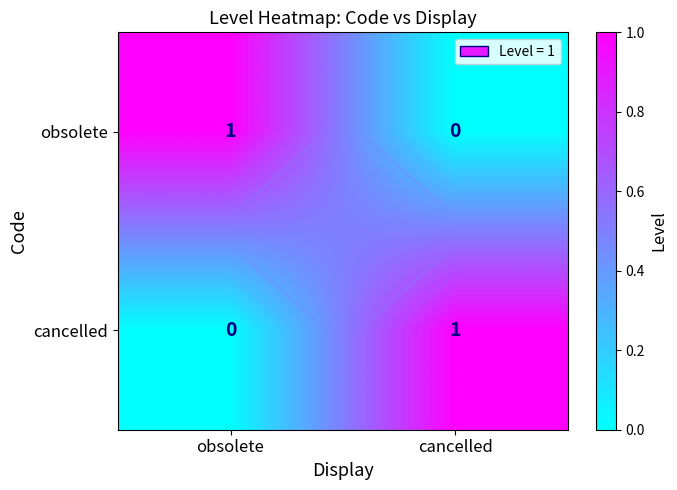

Which series has the largest range (max minus min)?

obsolete